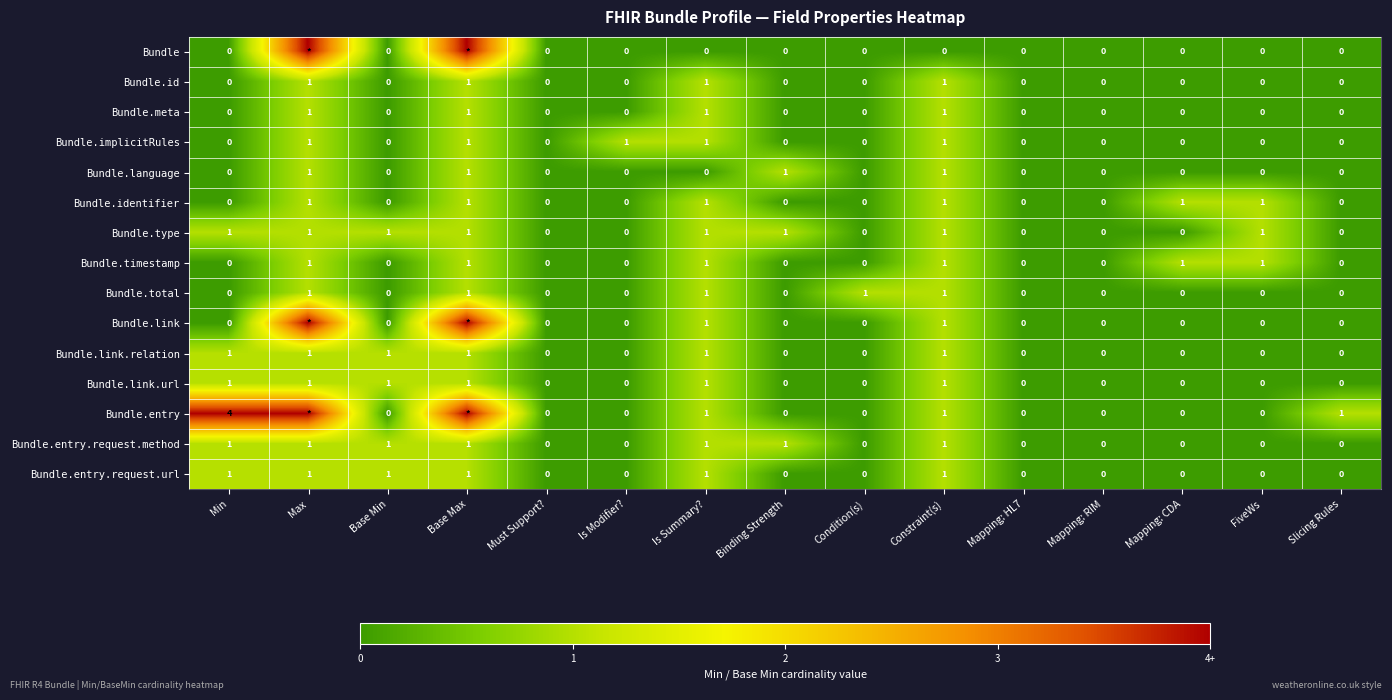

The value of Bundle.type at Max is 1. True or false?

True